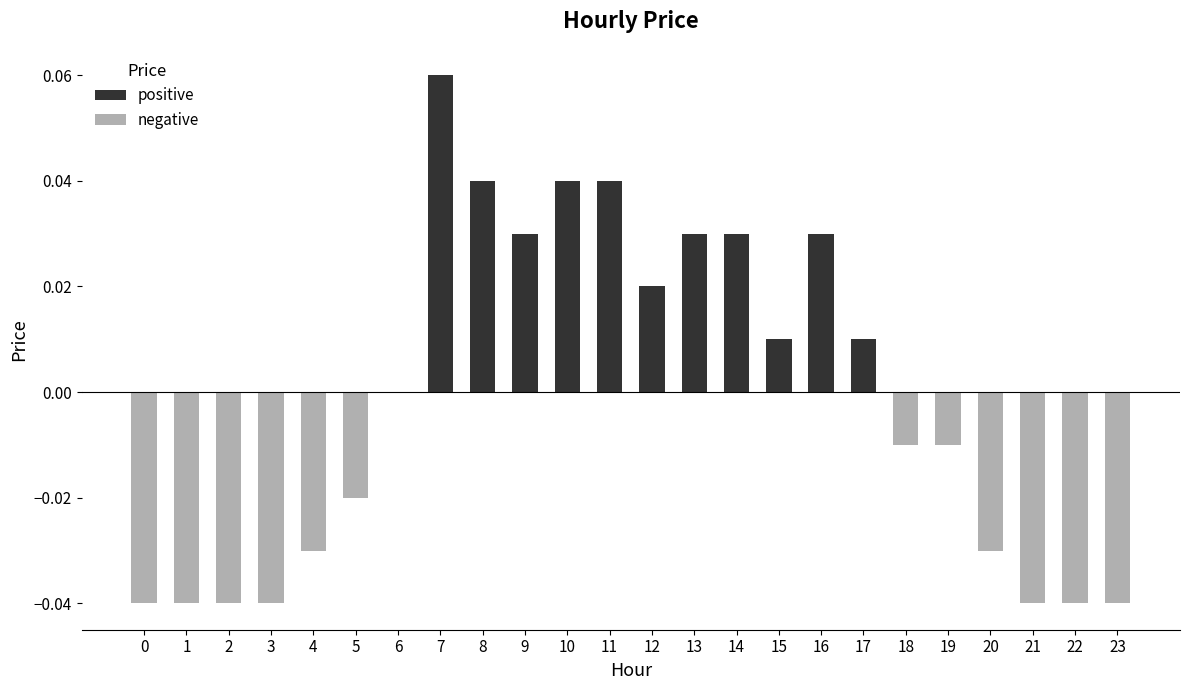

Which category has the highest value in the negative series?

6